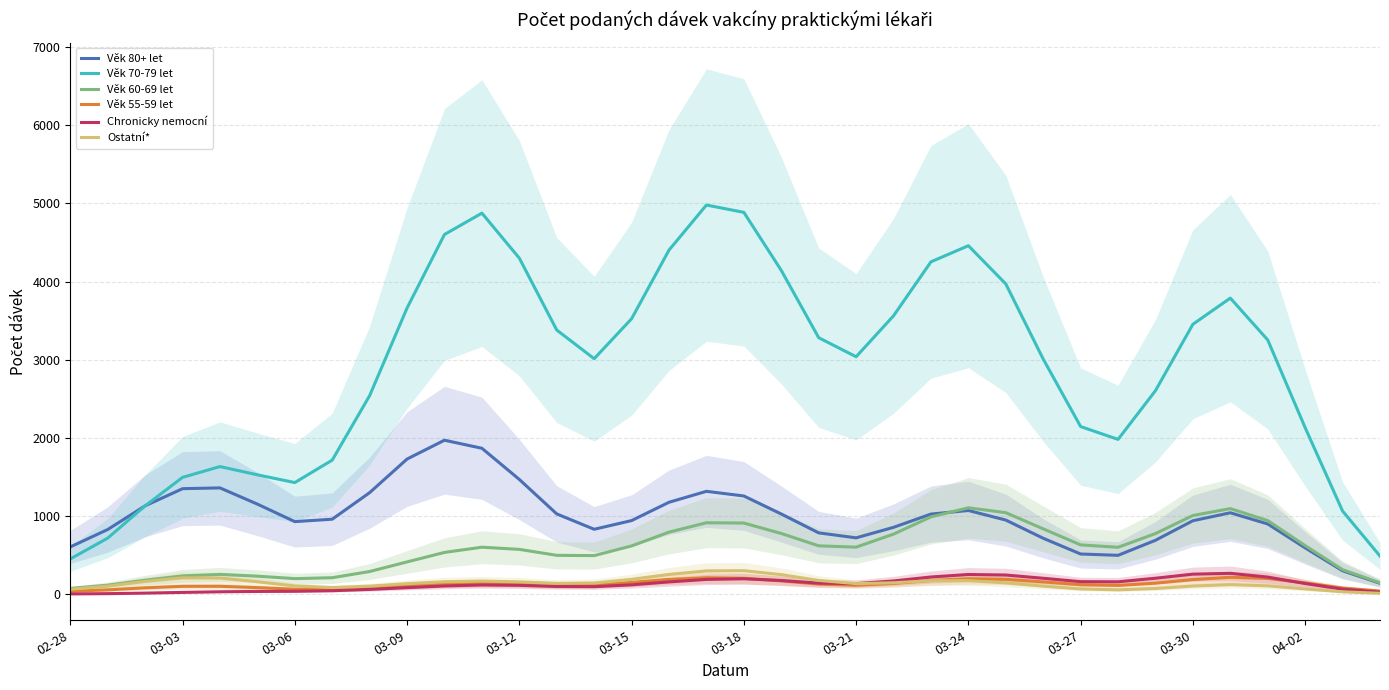

What position from the left is 31?

32